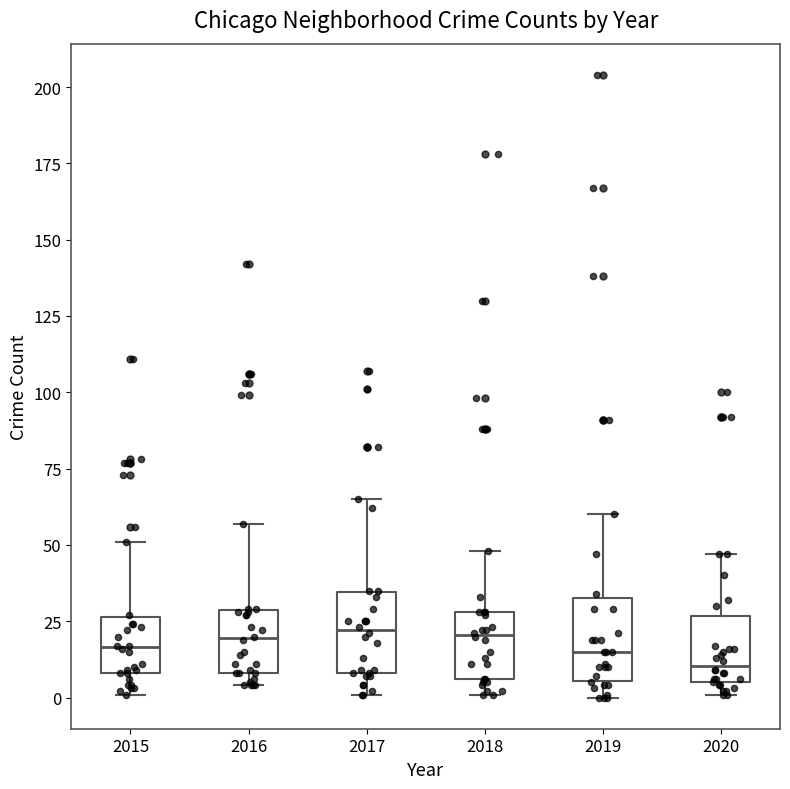

Reading left to right, transcribe this box plot: for each box, give where its median line is, the range the box spans, and where its two whiskers end, as read against the y-axis. The values are not printed on the chart, so give them approximately, as read against the axis.

2015: median 15, box 10 to 25, whiskers 0 to 50
2016: median 20, box 10 to 30, whiskers 5 to 55
2017: median 20, box 10 to 35, whiskers 0 to 65
2018: median 20, box 5 to 30, whiskers 0 to 50
2019: median 15, box 5 to 35, whiskers 0 to 60
2020: median 10, box 5 to 25, whiskers 0 to 45